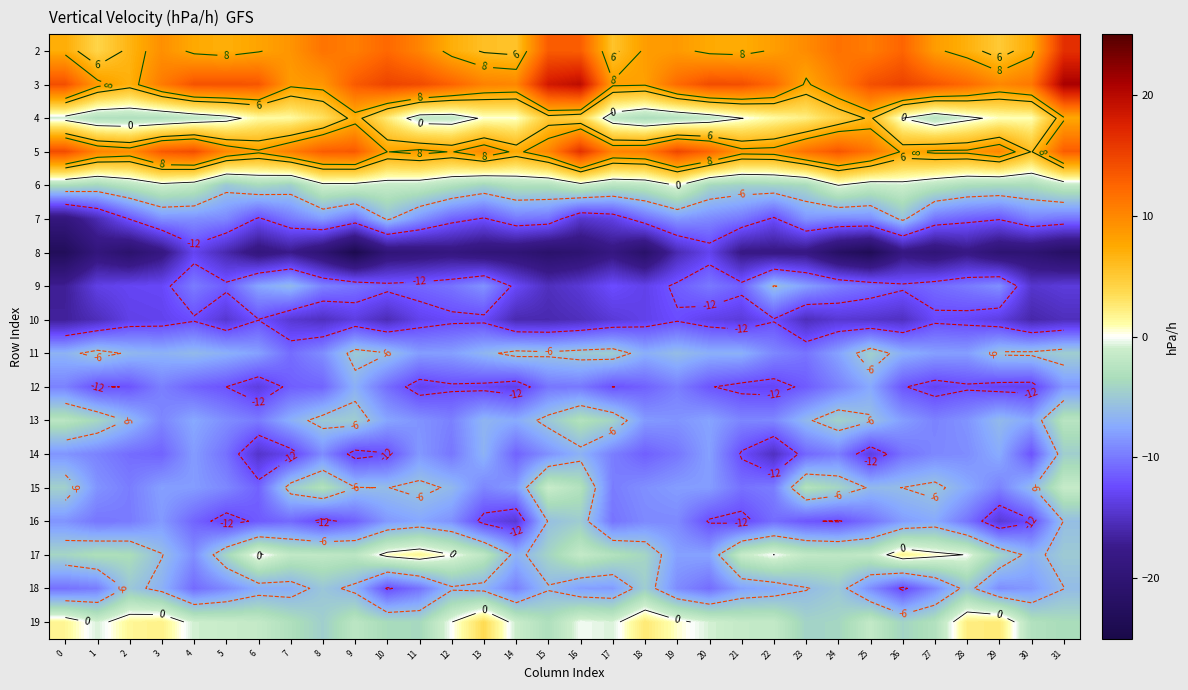

The value of 15 at 23 is -1.1. True or false?

False